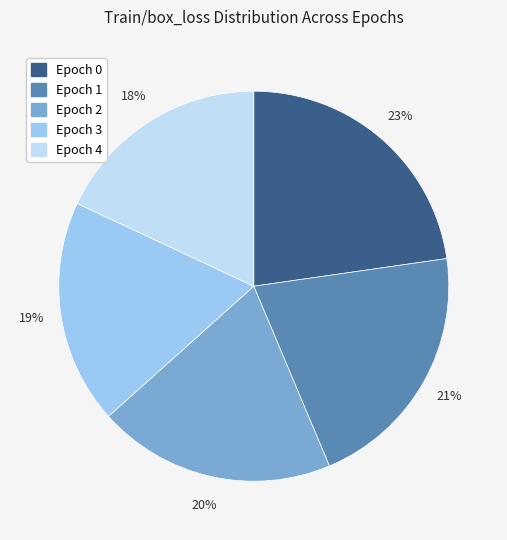

What is the smallest slice in the pie chart?

Epoch 4